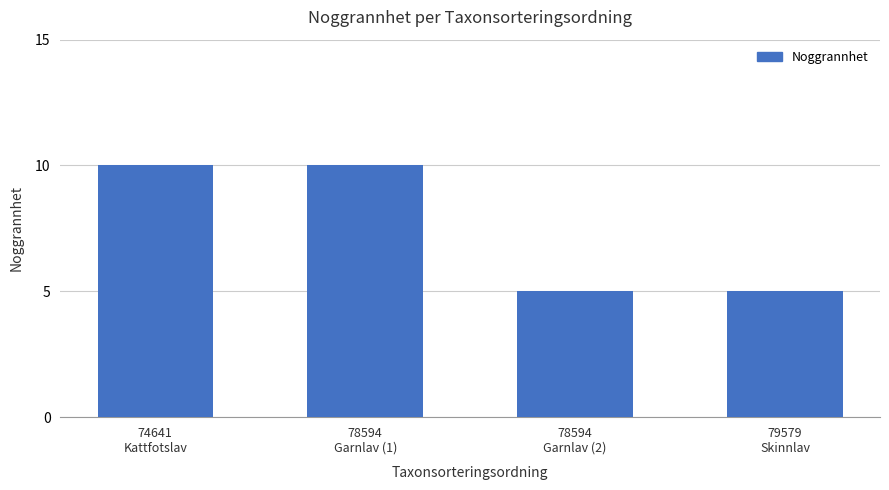

What is the greatest value displayed?

10